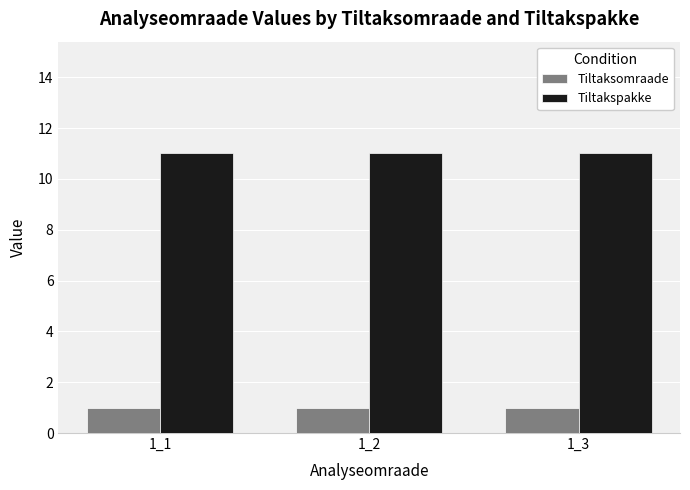

What is the sum of the Tiltaksomraade values at 1_1 and 1_2?

2